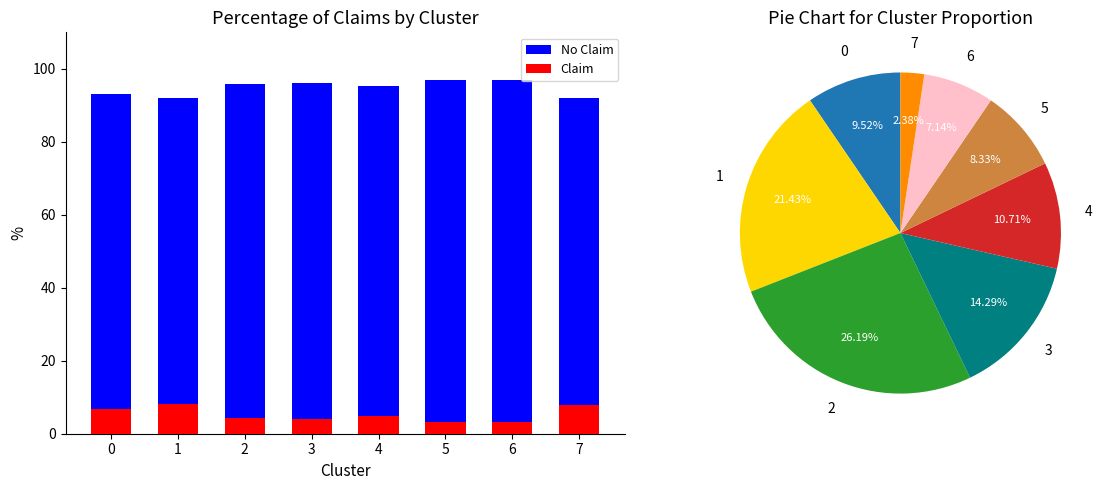

Reading left to right, what are all the values shown in this chart?

No Claim: 0=93.2	1=92.0	2=95.7	3=96.0	4=95.2	5=96.9	6=96.9	7=92.1
Claim: 0=6.8	1=8.0	2=4.3	3=4.0	4=4.8	5=3.1	6=3.1	7=7.9